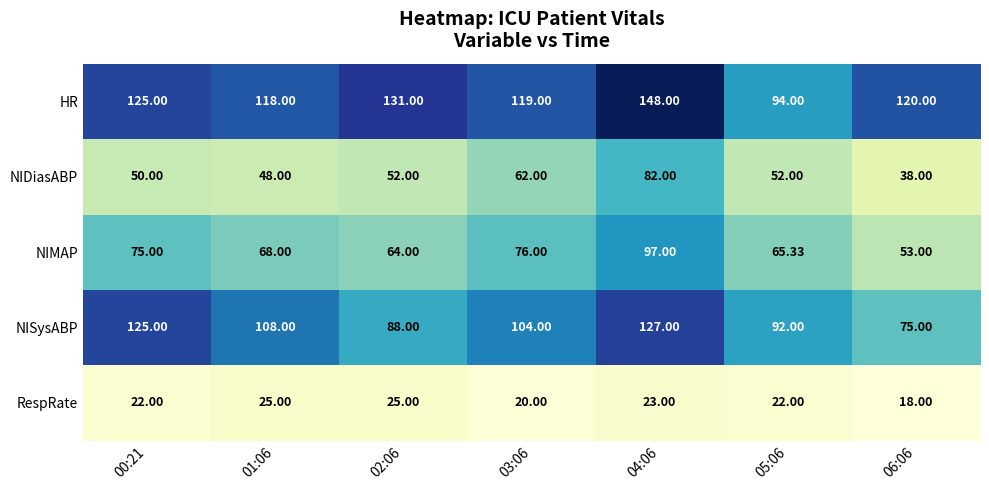

At which category does the chart reach its minimum across all series?

06:06